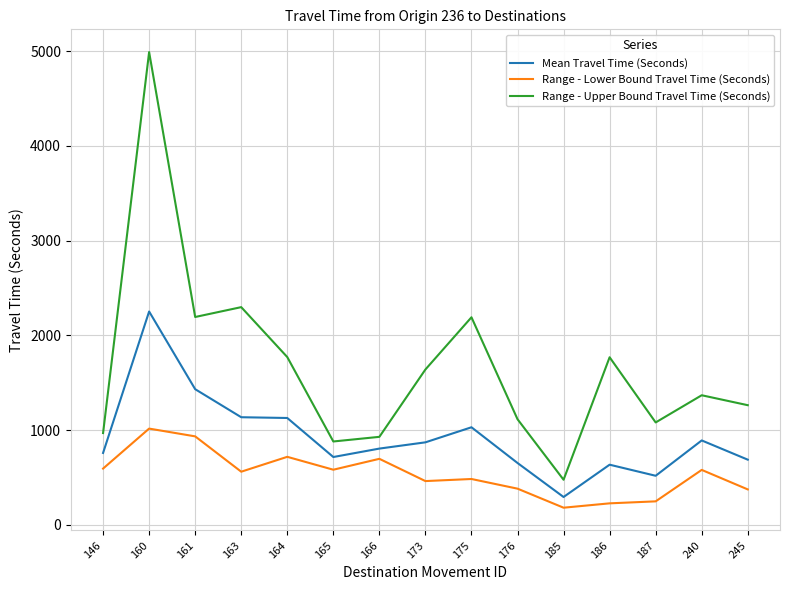

At 240, list the series in order from largest to smallest.

Range - Upper Bound Travel Time (Seconds), Mean Travel Time (Seconds), Range - Lower Bound Travel Time (Seconds)